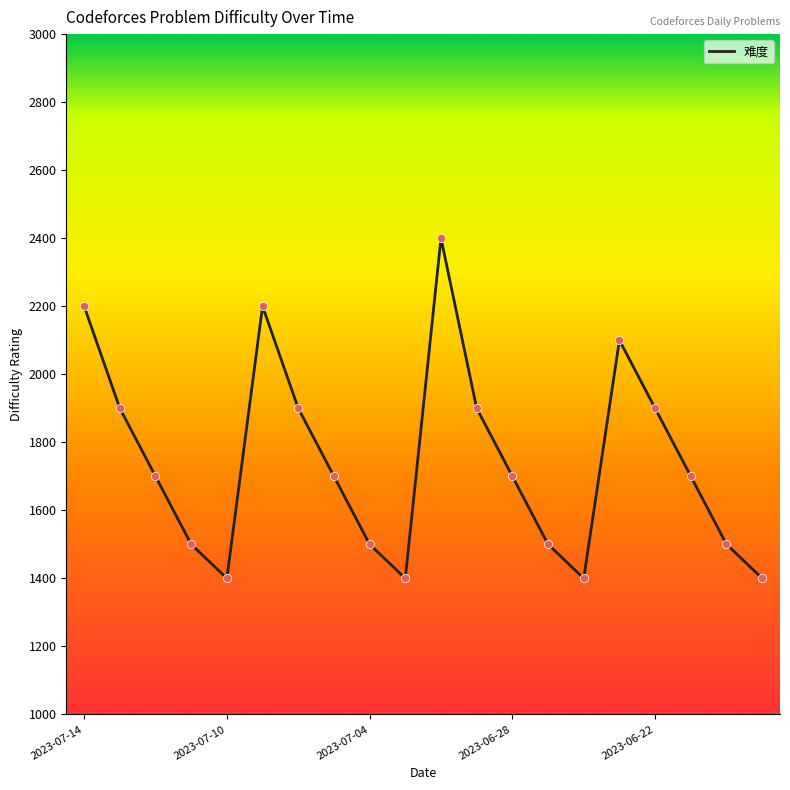

What is the minimum value shown in the chart?

1400